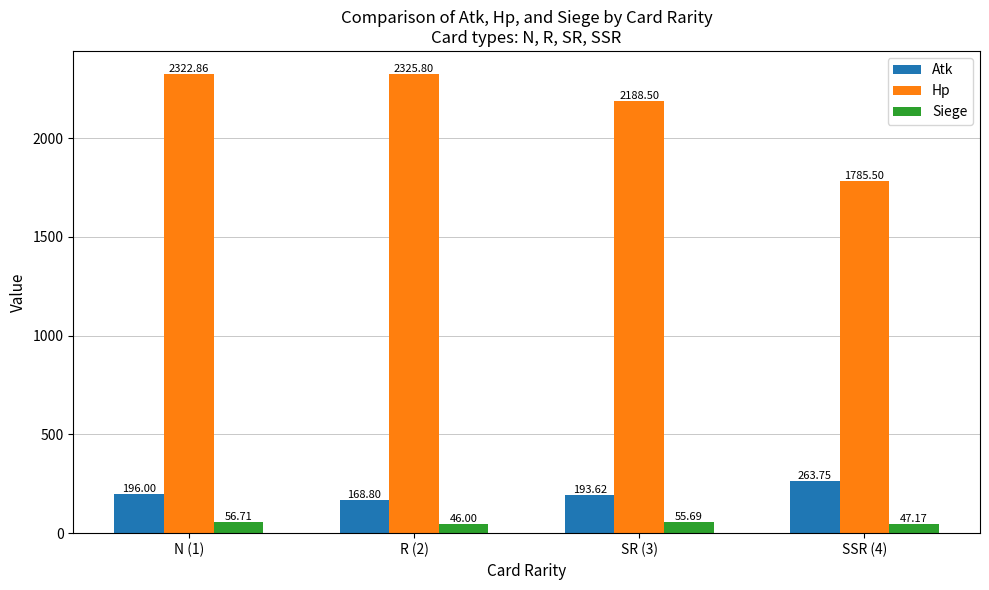

Are the bars grouped side by side (vs. stacked)?

Yes